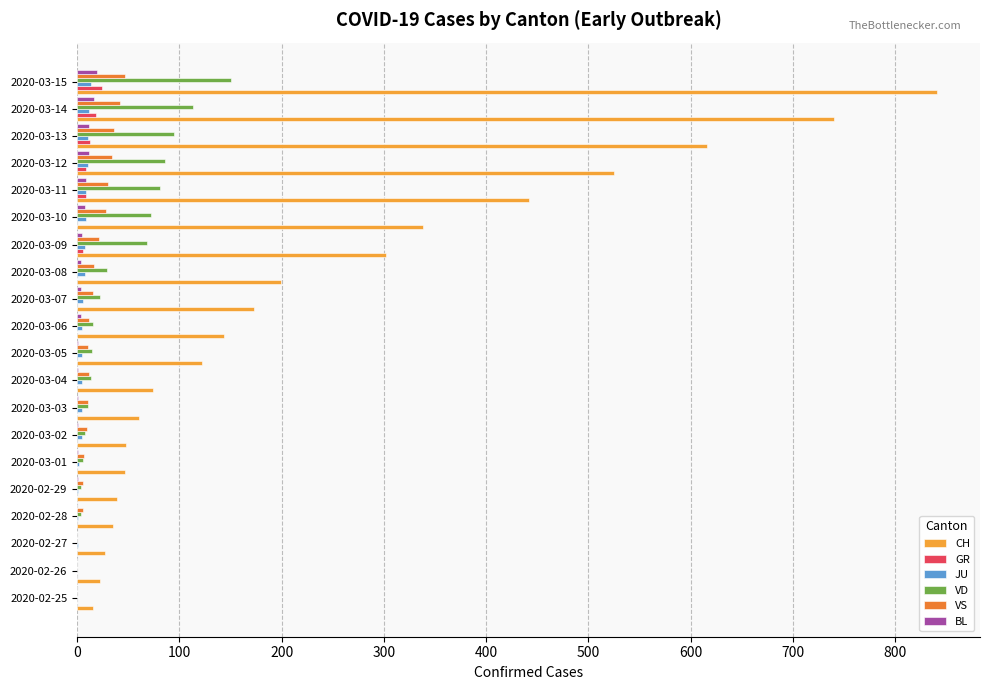

At how many categories does at least one series exceed 591?

3